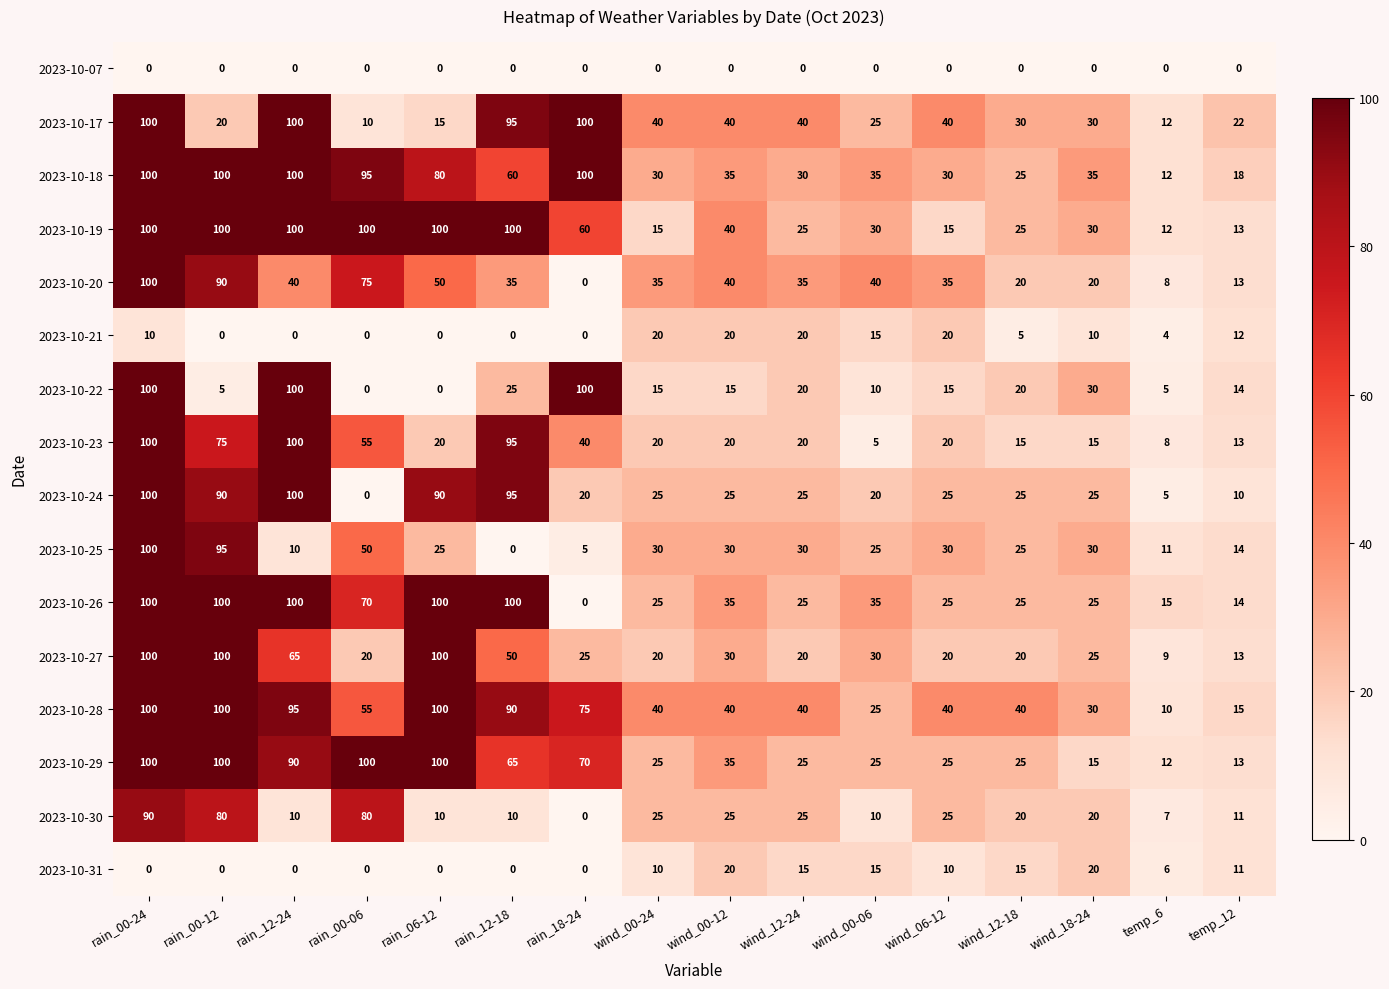

The 2023-10-27 series shows 100 at rain_00-12. True or false?

True